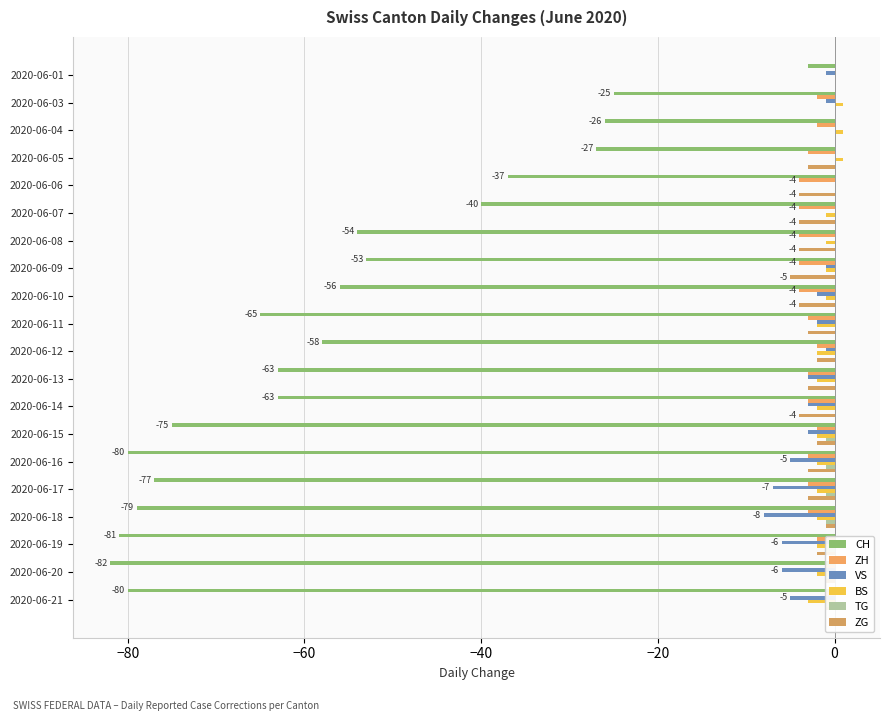

At how many categories does at least one series exceed -43?

20